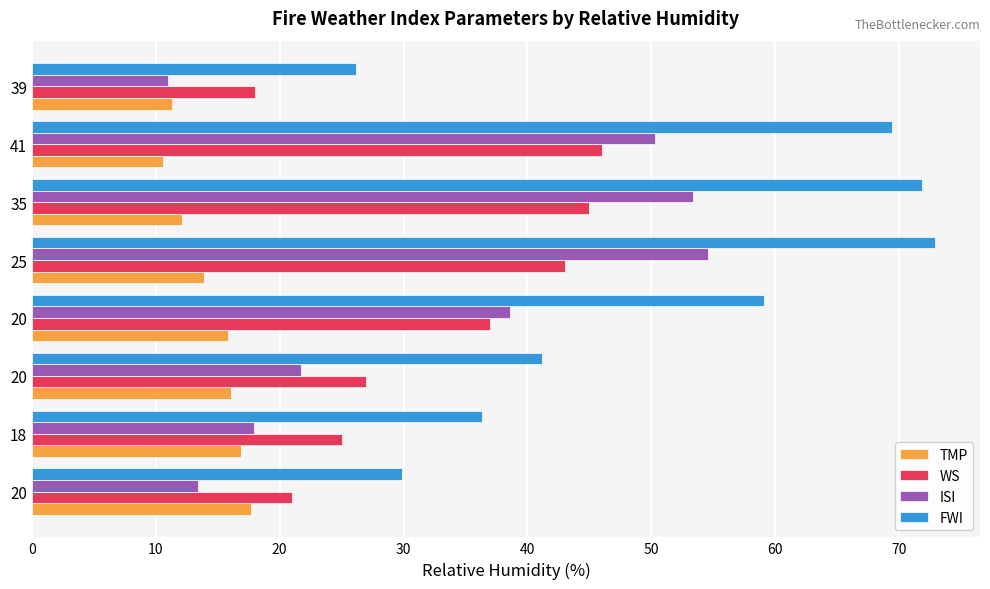

How many data points does each series have?

8